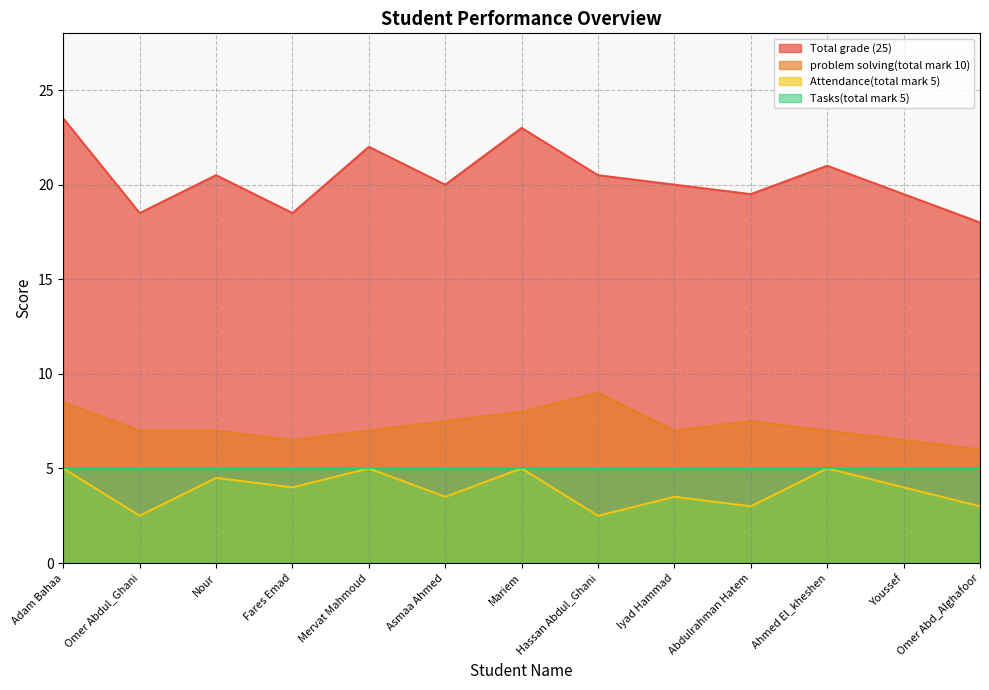

What is the label of the 2nd point from the left?

Omer Abdul_Ghani